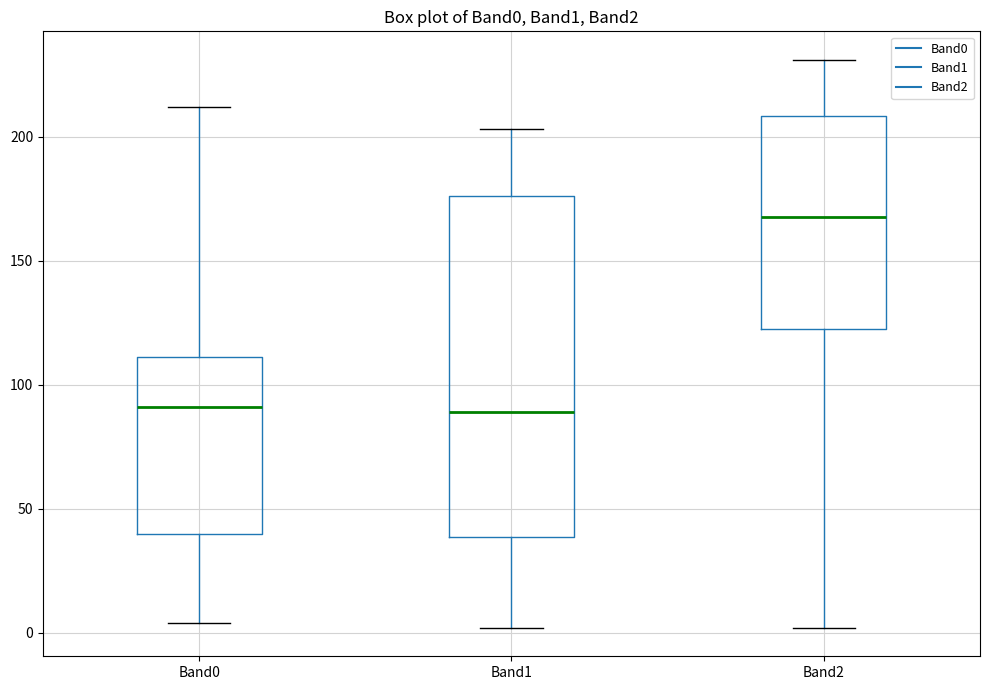

Reading left to right, transcribe this box plot: for each box, give where its median line is, the range the box spans, and where its two whiskers end, as read against the y-axis. The values are not printed on the chart, so give them approximately, as read against the axis.

Band0: median 90, box 40 to 110, whiskers 5 to 210
Band1: median 90, box 40 to 175, whiskers 0 to 205
Band2: median 170, box 125 to 210, whiskers 0 to 230